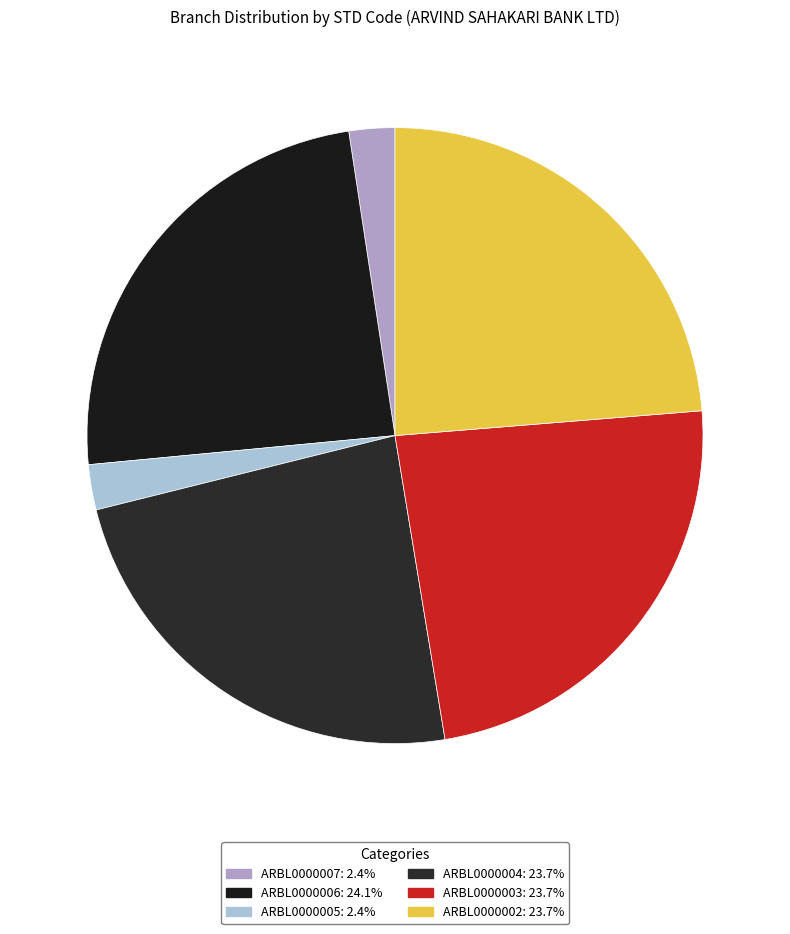

Which category has the smallest portion of the pie?

ARBL0000005